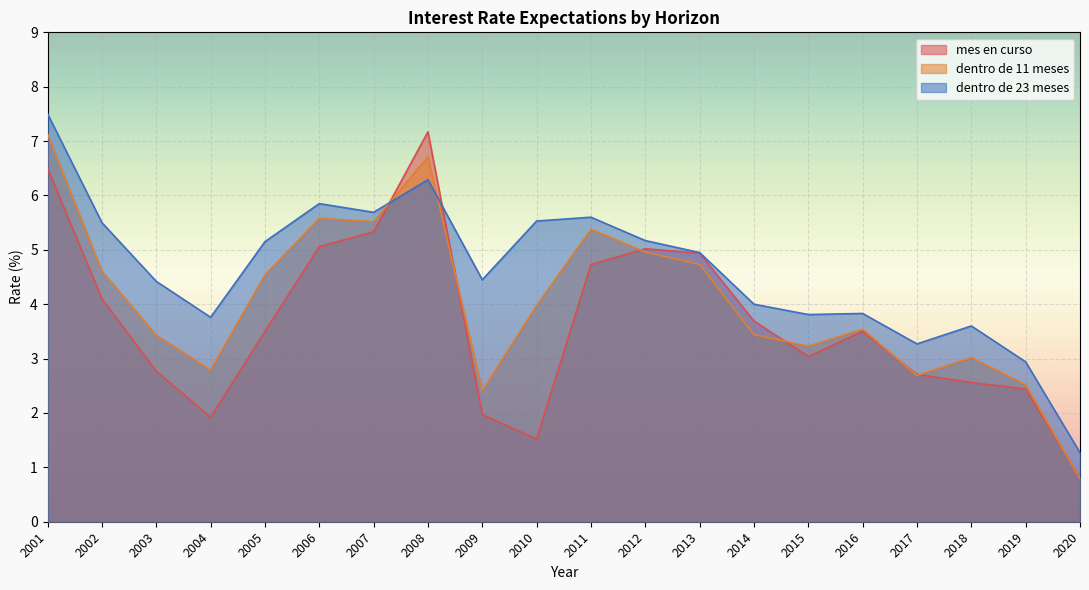

What is the difference between the mes en curso values at 2006 and 2002?

1.0